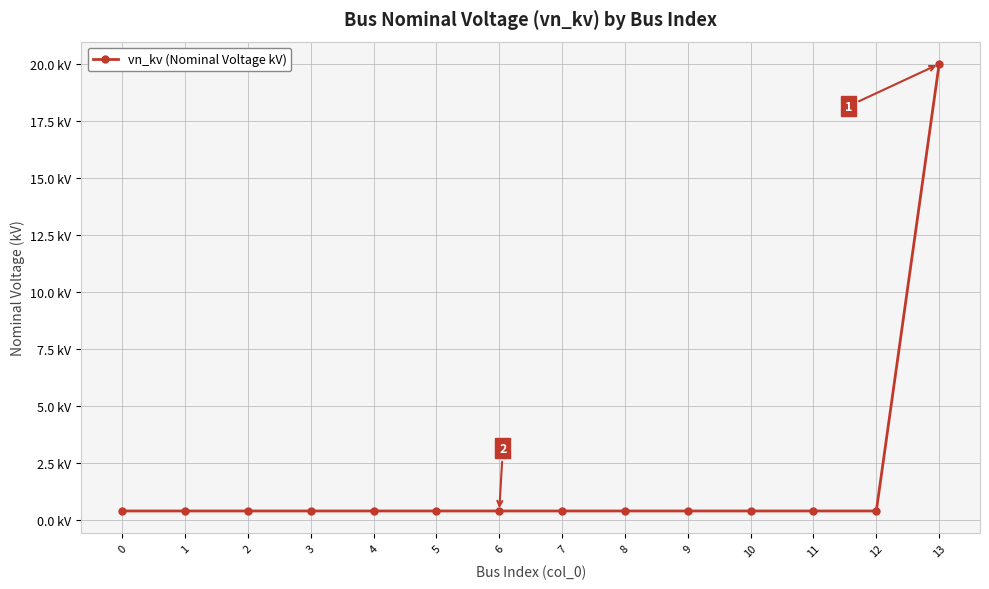

What is the difference between the maximum and minimum values?

19.6